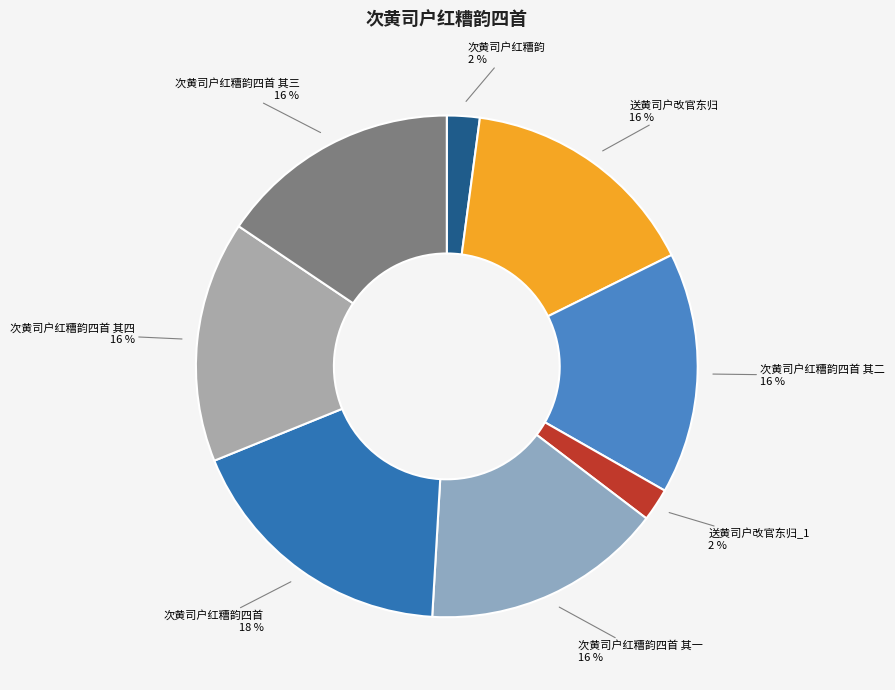

How many slices are in this pie chart?

8